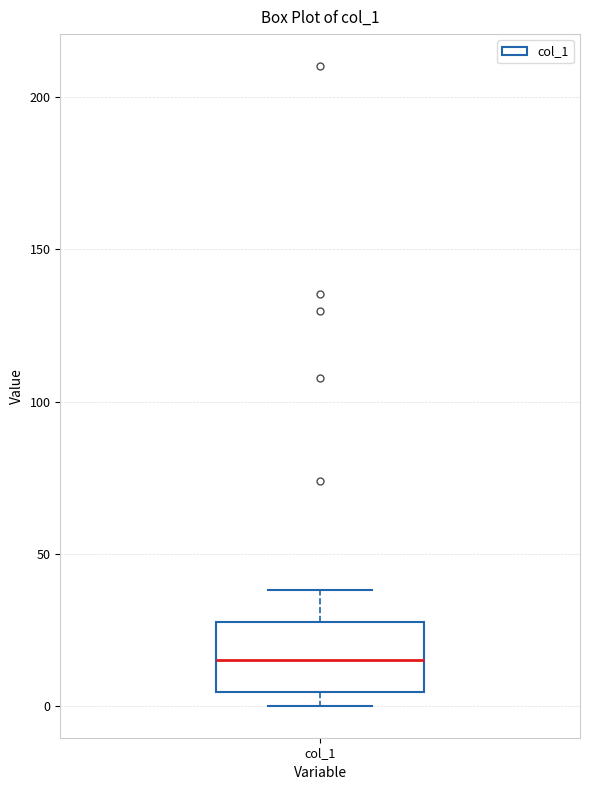

Read this box plot against the y-axis: the position of the median line, the range covered by the box, and the ends of both whiskers. The values are not printed on the chart, so give them approximately, as read against the axis.

median 15, box 5 to 25, whiskers 0 to 40